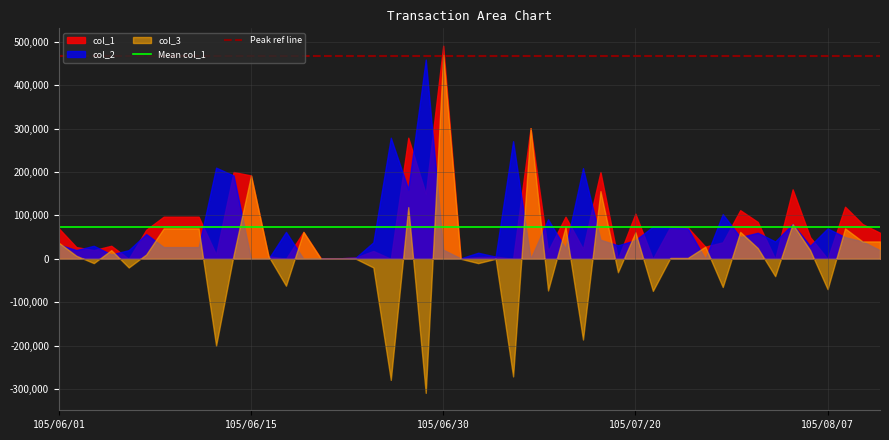

What is the total value across all series at 105/06/01?

140000